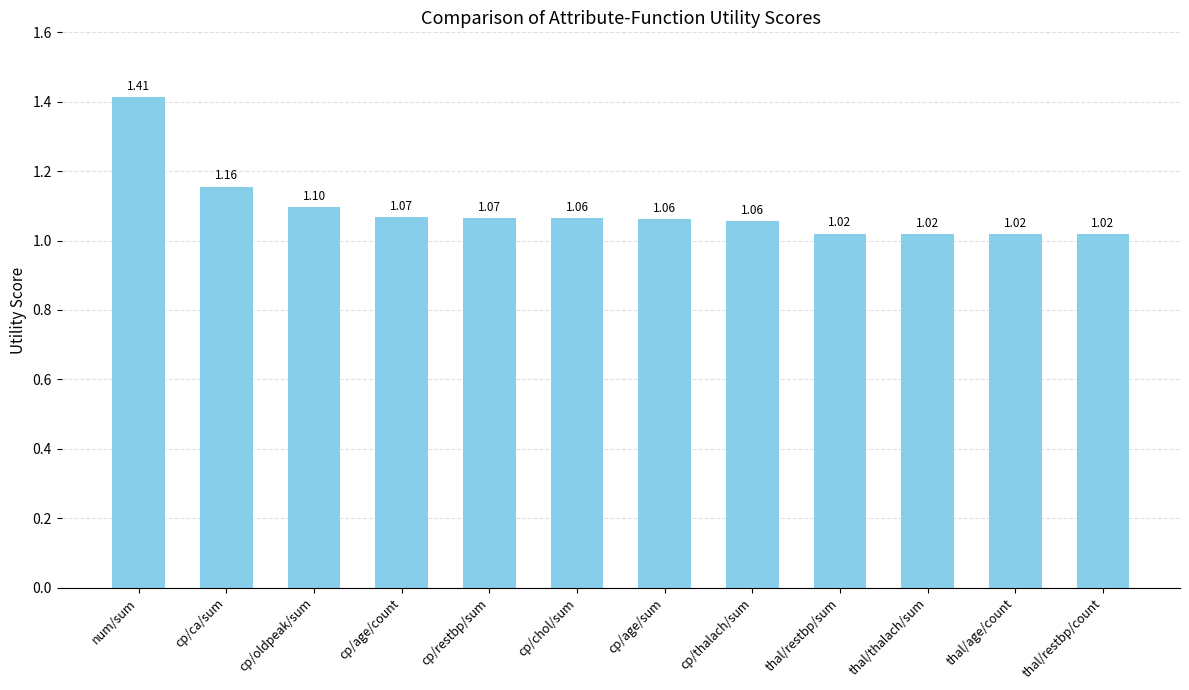

At which category does the chart reach its peak across all series?

num/sum